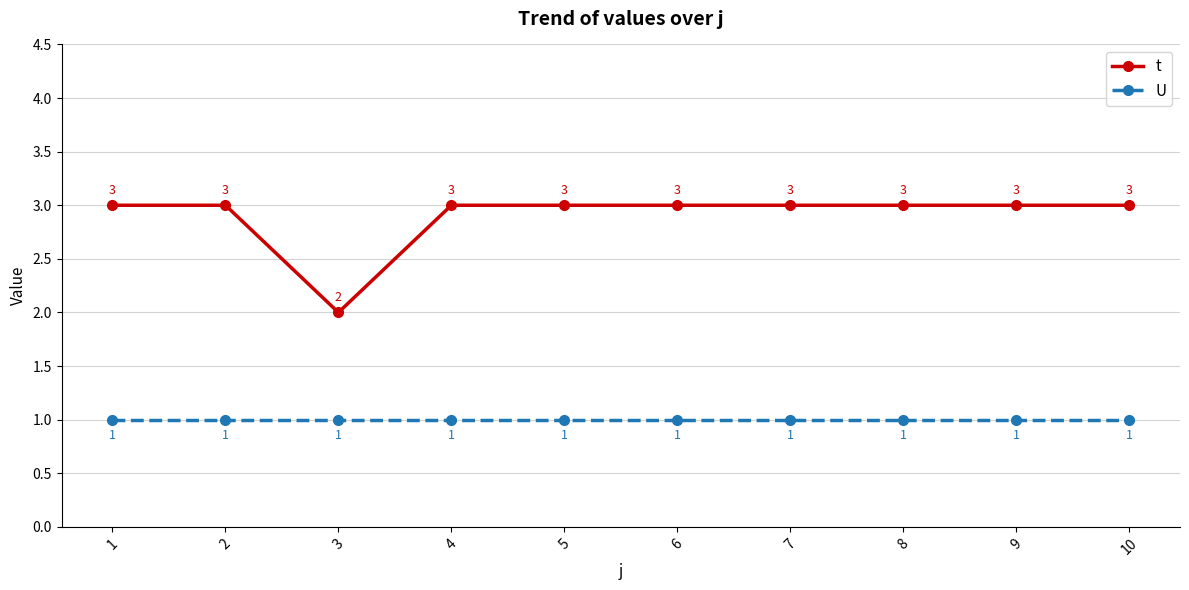

Is the value of t at 6 greater than the value of U at 7?

Yes